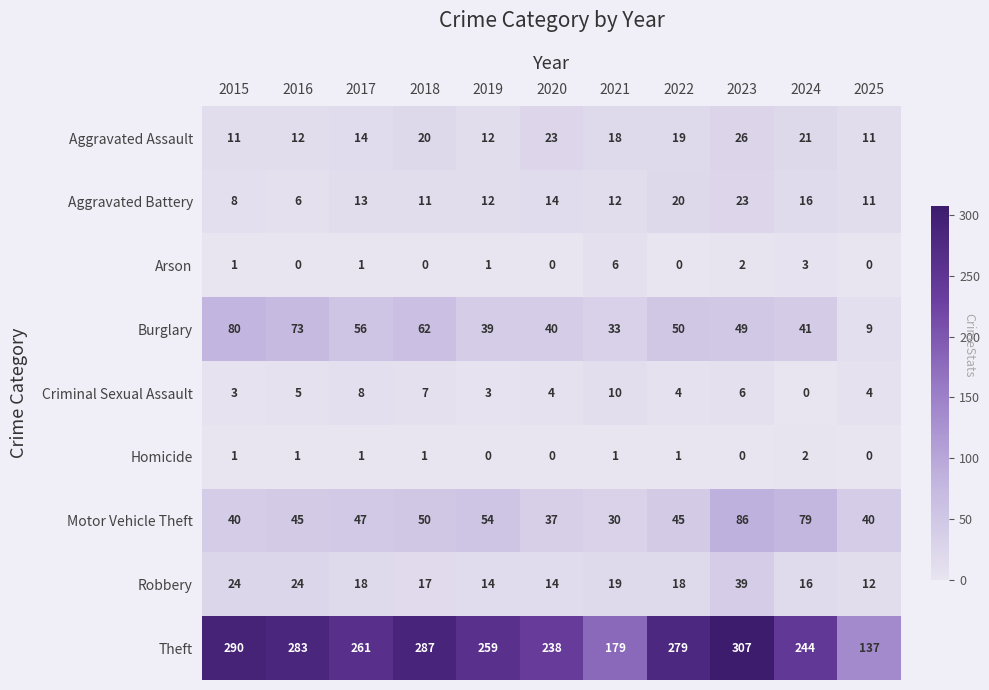

Is the value of Aggravated Assault at 2022 greater than the value of Robbery at 2020?

Yes